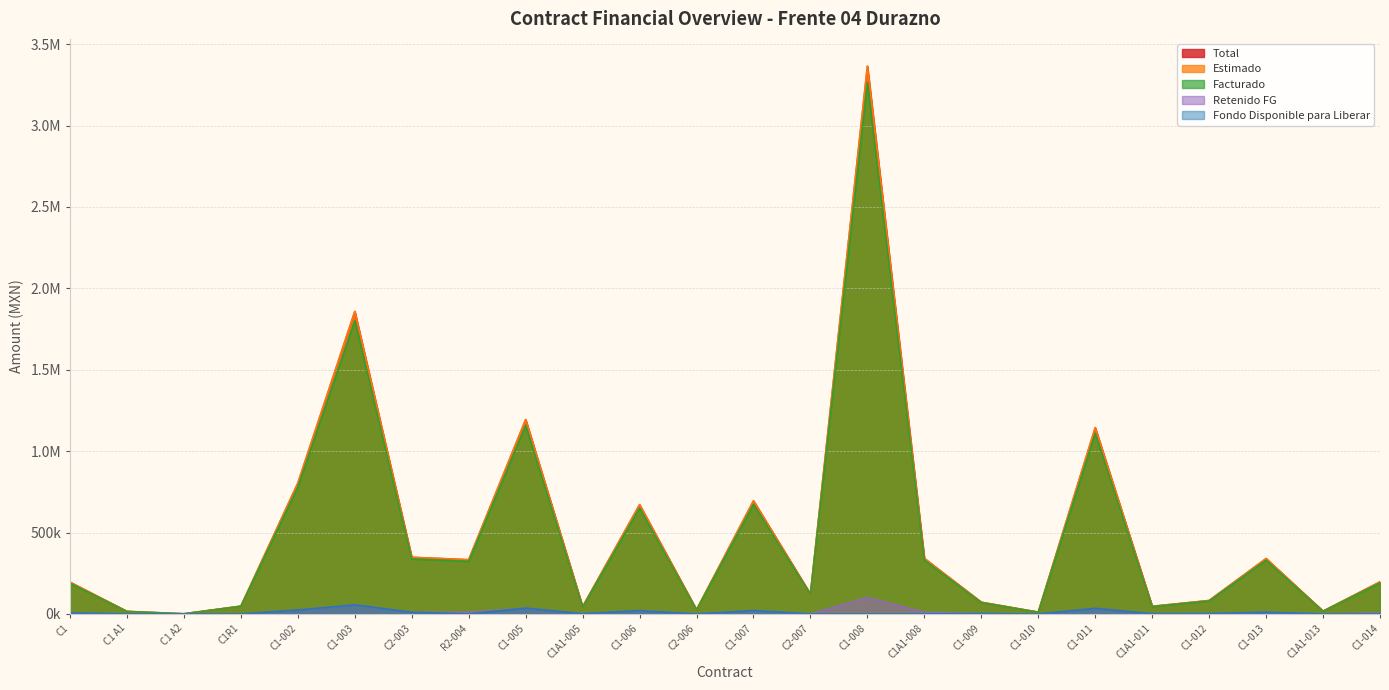

What position from the left is C1A1-011?

20